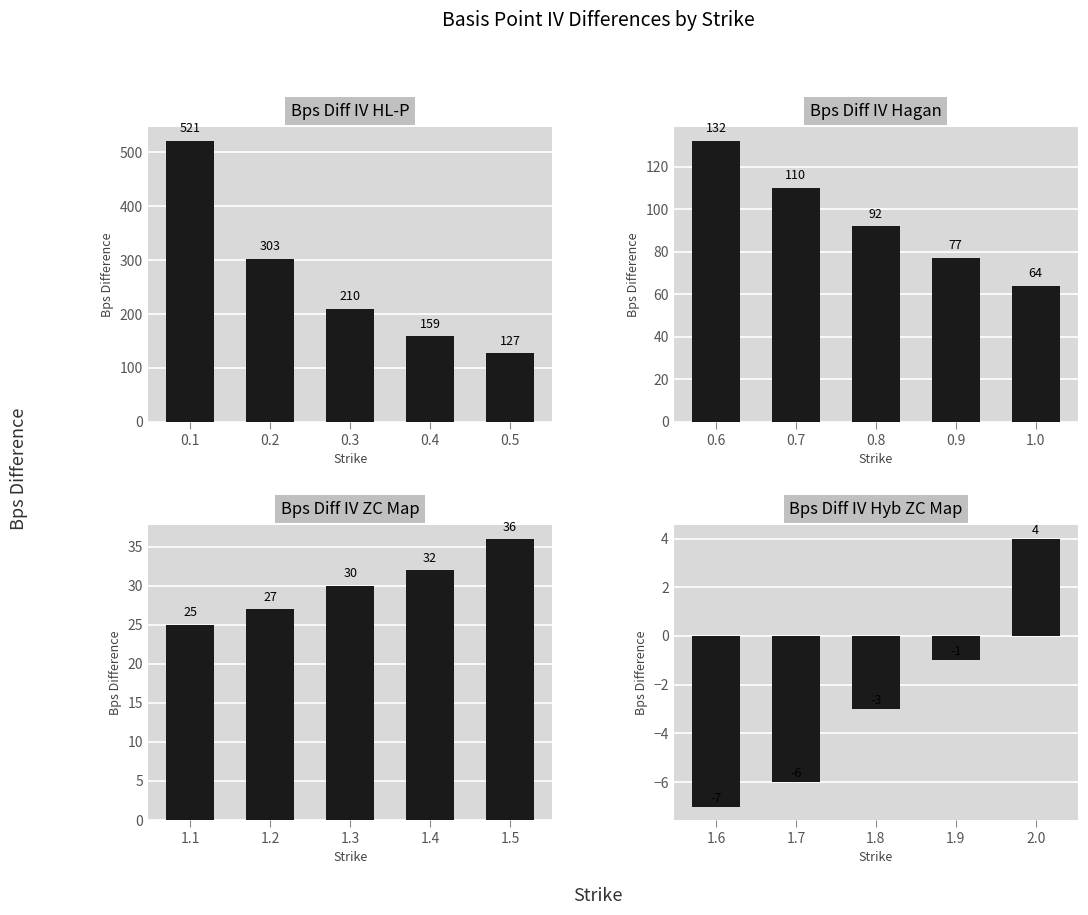

How many values in the Bps Diff IV HL-P series are below 210?

2